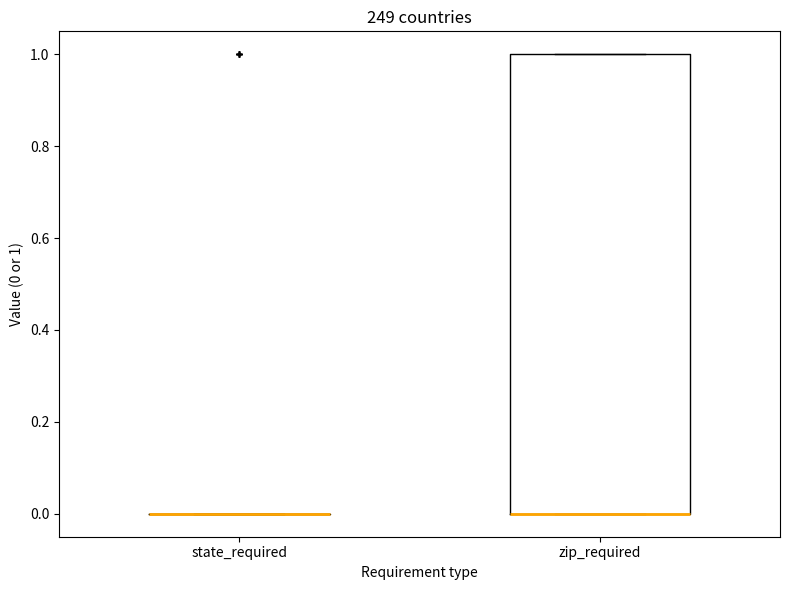

Reading left to right, transcribe this box plot: for each box, give where its median line is, the range the box spans, and where its two whiskers end, as read against the y-axis. The values are not printed on the chart, so give them approximately, as read against the axis.

state_required: box collapsed to a line at 0, whiskers 0 to 0
zip_required: median 0 (drawn on the box's lower edge), box 0 to 1, whiskers 0 to 1